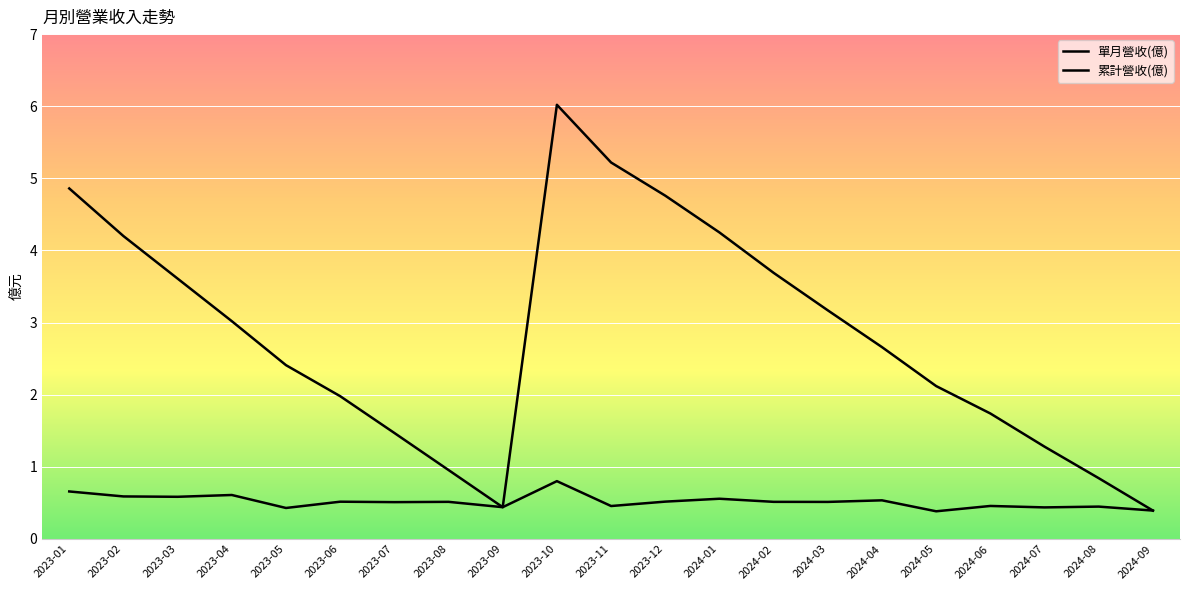

Which category has the highest value across all series?

2023-10